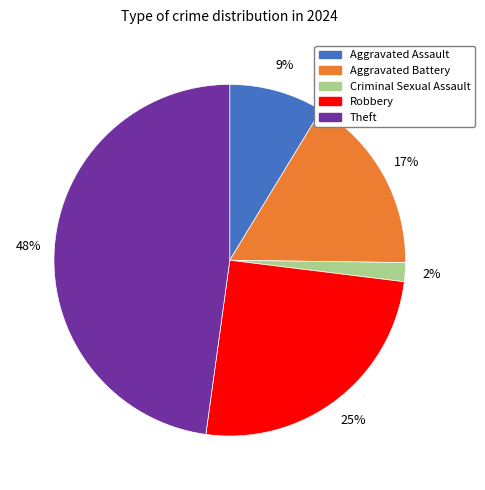

Rank the categories by value from lowest to highest.

Criminal Sexual Assault, Aggravated Assault, Aggravated Battery, Robbery, Theft